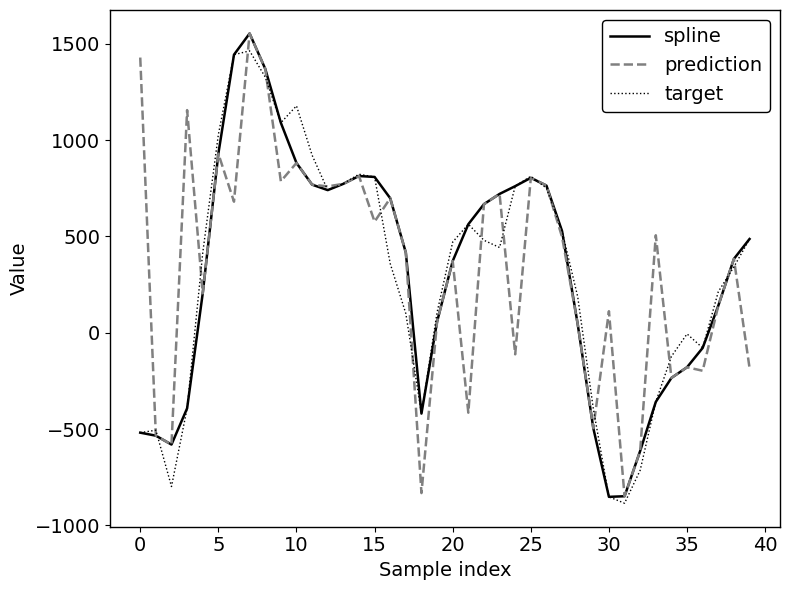

What is the maximum value for target?

1462.9